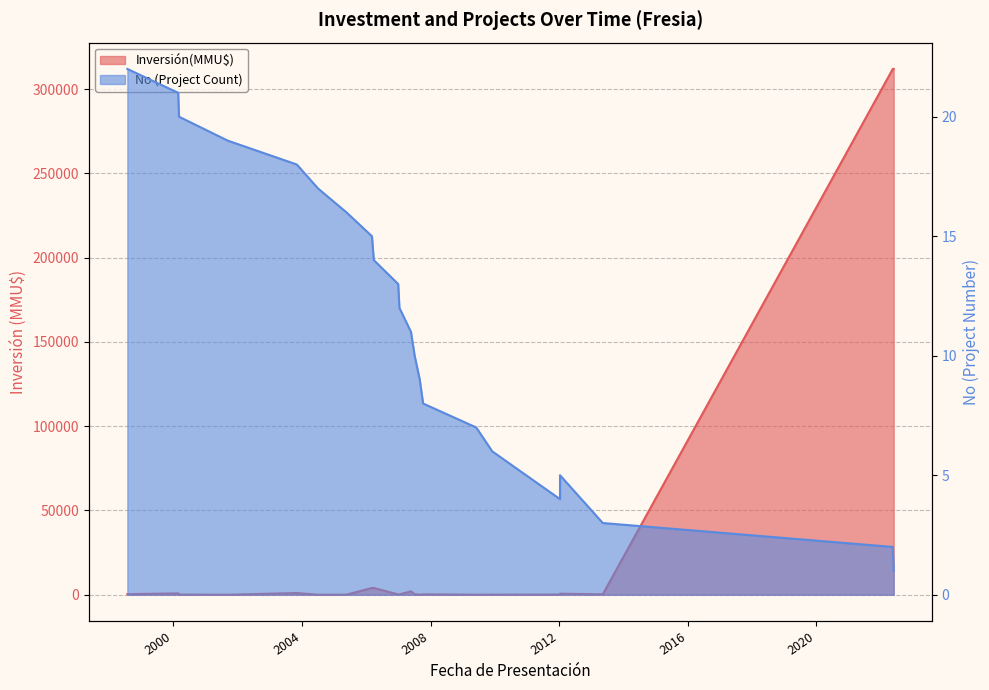

What is the sum of all No values?

253